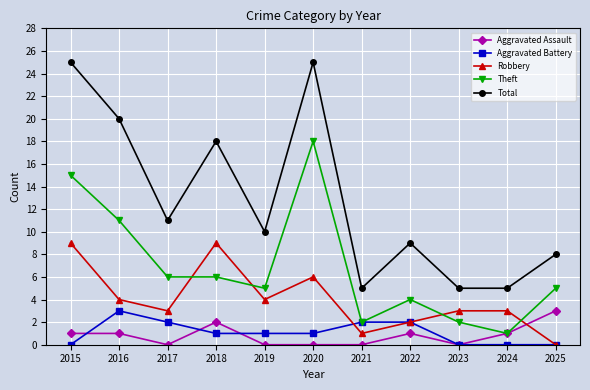

Reading left to right, extract all data points from this chart.

Aggravated Assault: 1	1	0	2	0	0	0	1	0	1	3
Aggravated Battery: 0	3	2	1	1	1	2	2	0	0	0
Robbery: 9	4	3	9	4	6	1	2	3	3	0
Theft: 15	11	6	6	5	18	2	4	2	1	5
Total: 25	20	11	18	10	25	5	9	5	5	8